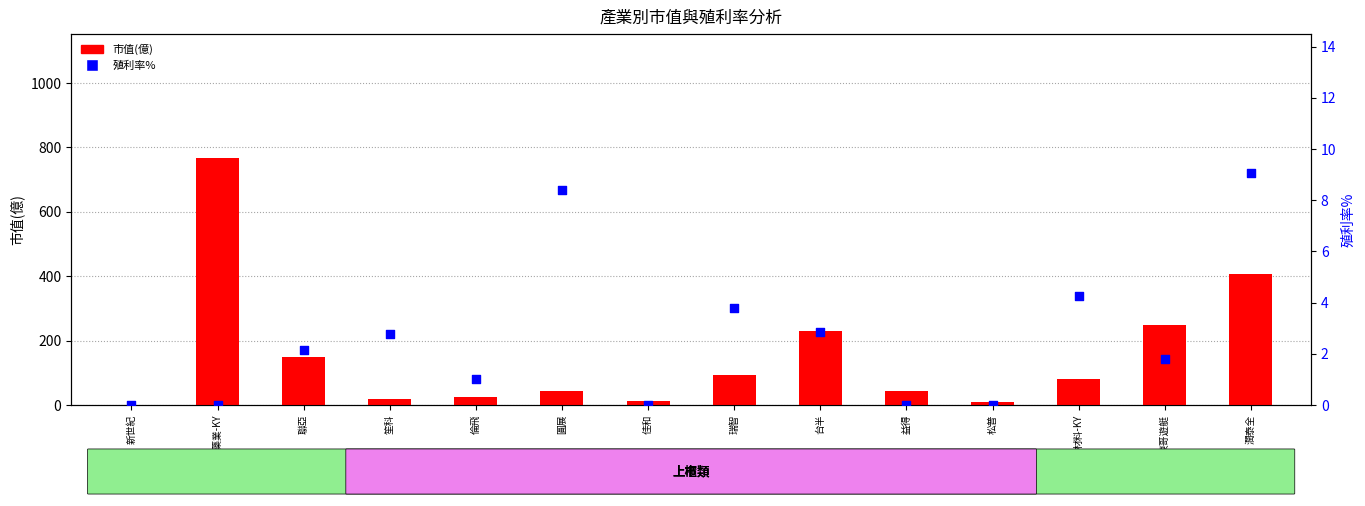

Which series has the widest spread of Y values?

市值(億)